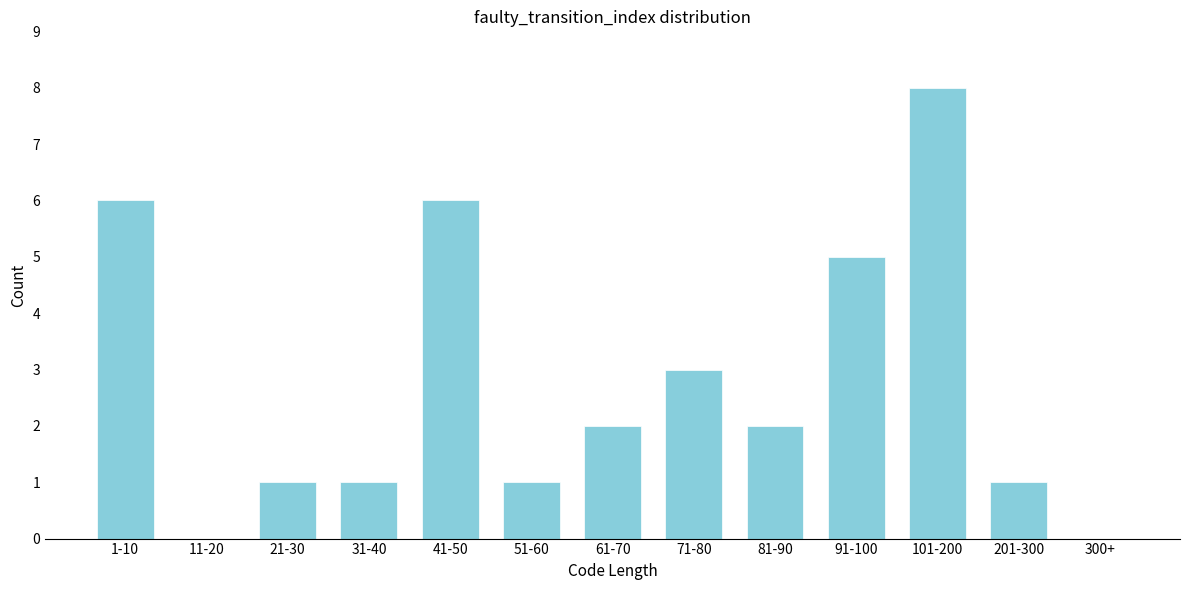

Reading left to right, what are all the values shown in this chart?

1-10=6	11-20=0	21-30=1	31-40=1	41-50=6	51-60=1	61-70=2	71-80=3	81-90=2	91-100=5	101-200=8	201-300=1	300+=0